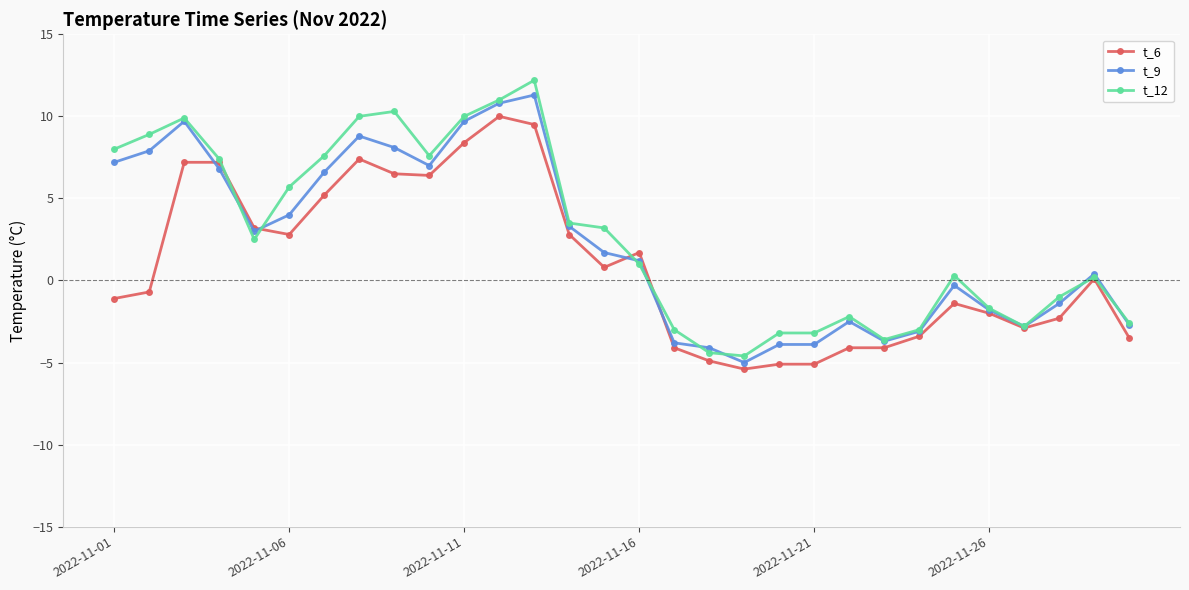

What is the maximum value for t_6?

10.0